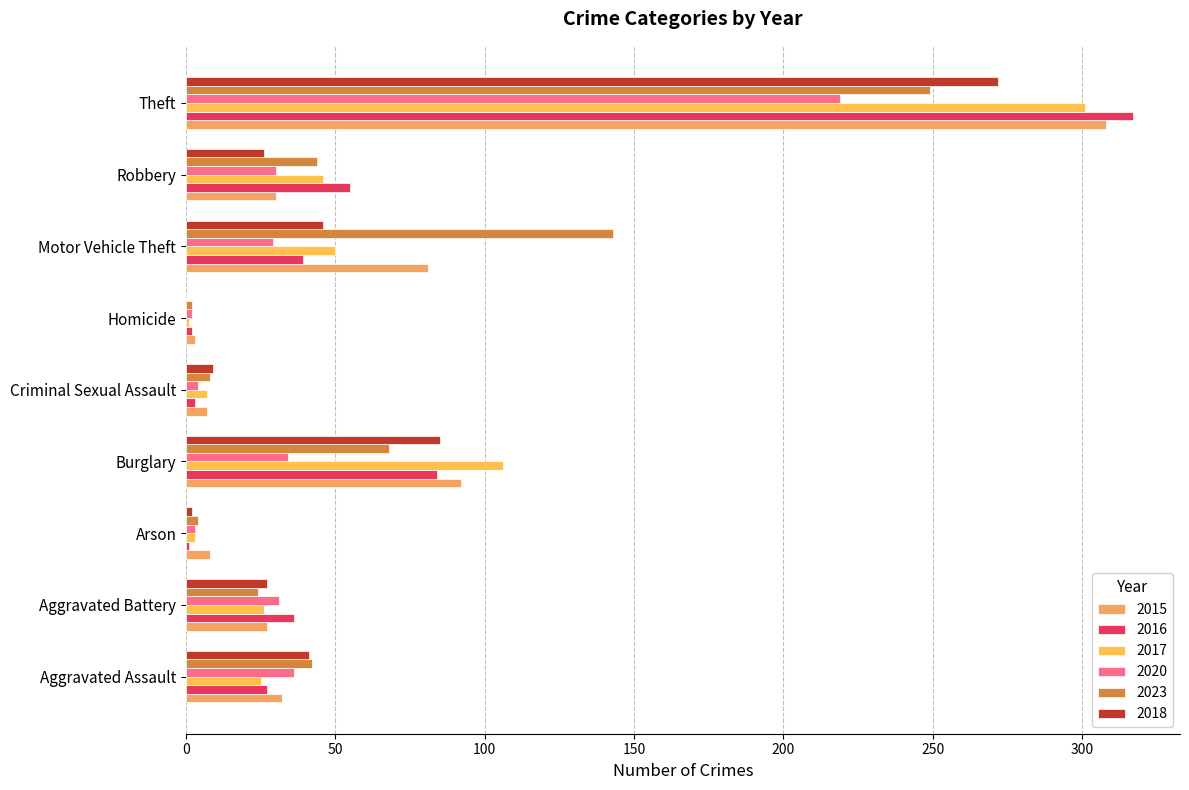

What is the sum of the 2016 values at Burglary and Robbery?

139